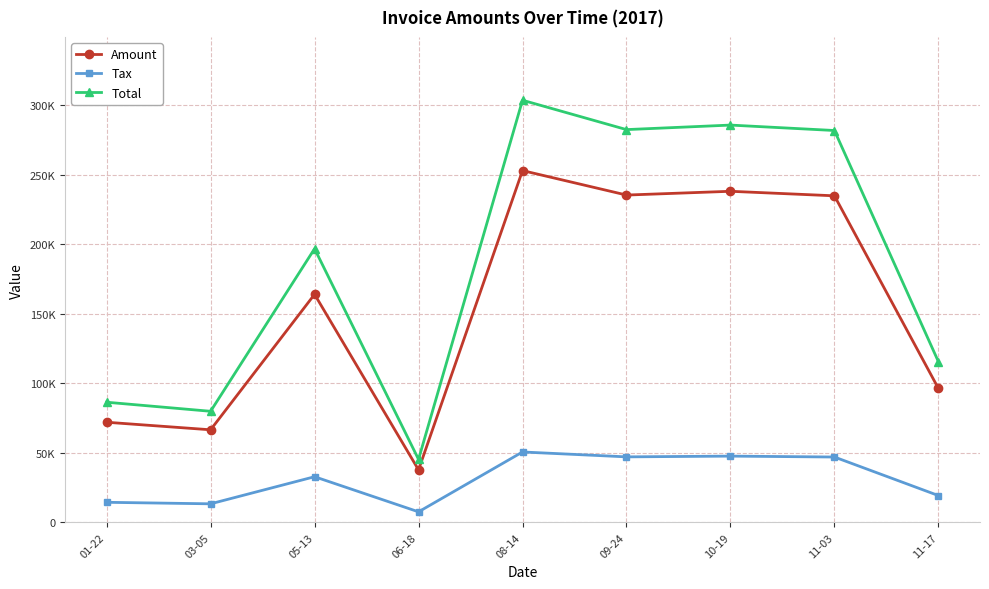

What is the difference between the Tax values at 10-19 and 06-18?

40058.4